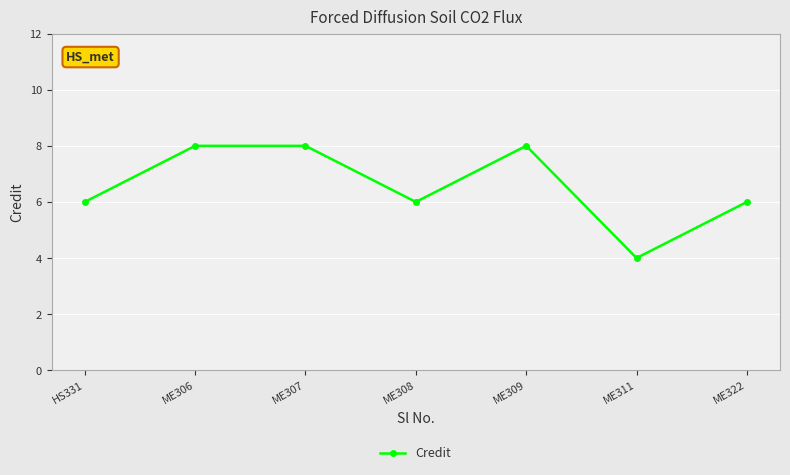

Which category has the lowest value across all series?

ME311